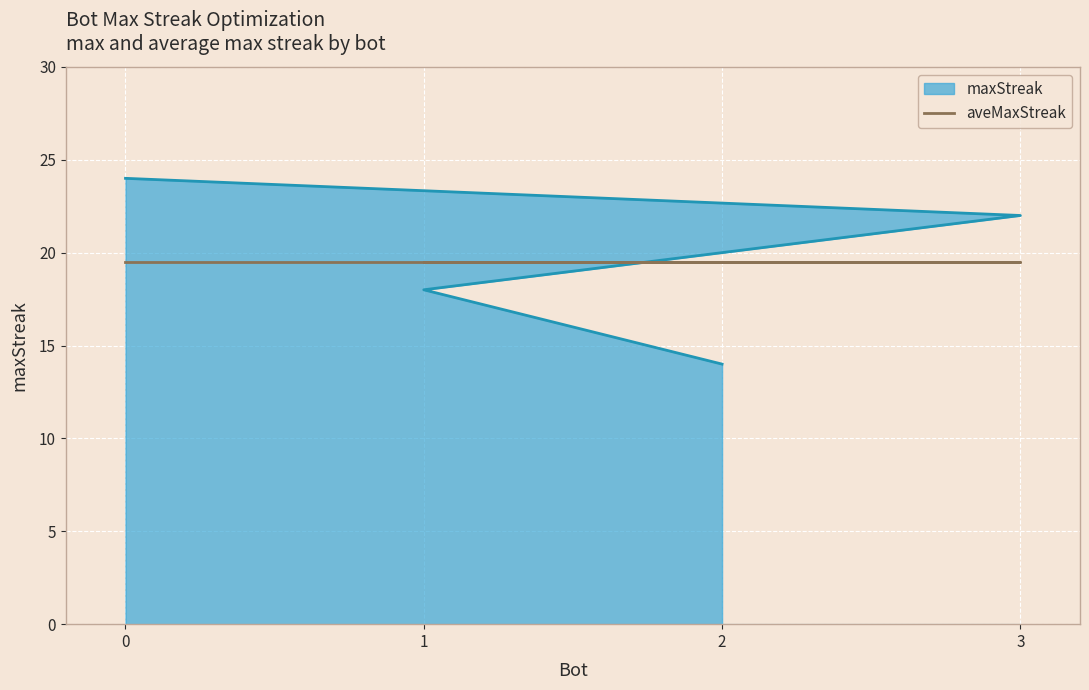

How many values are between 18 and 24?

3